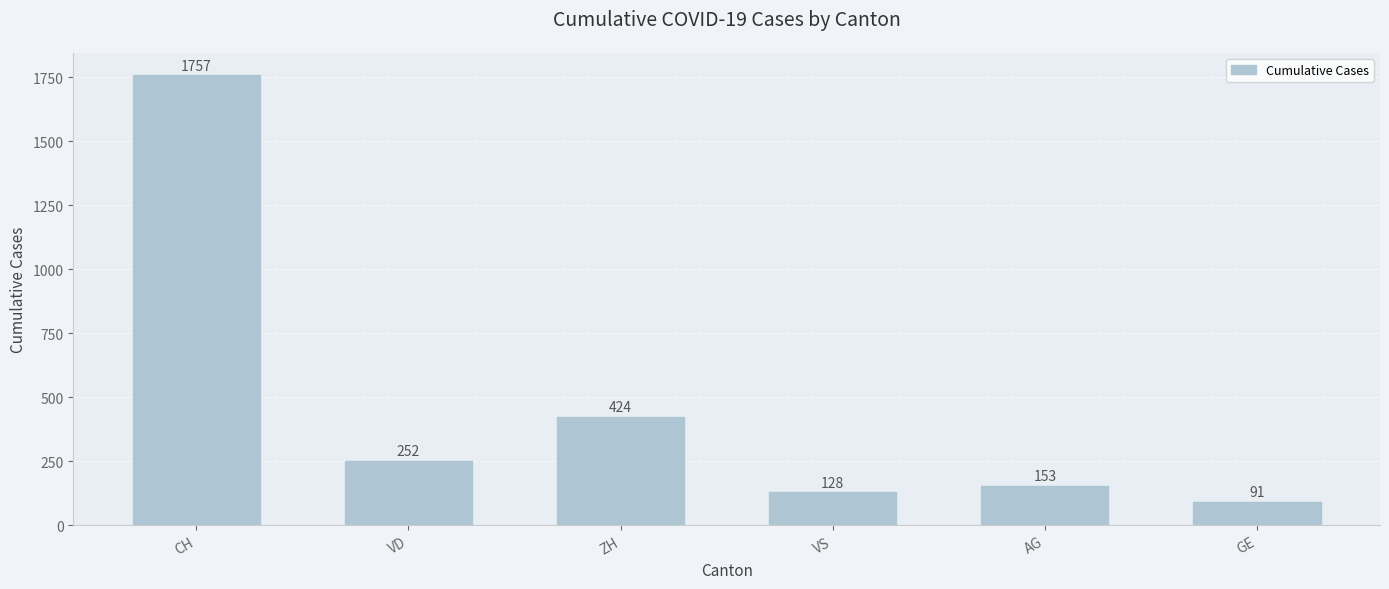

What is the sum of all values?

2805